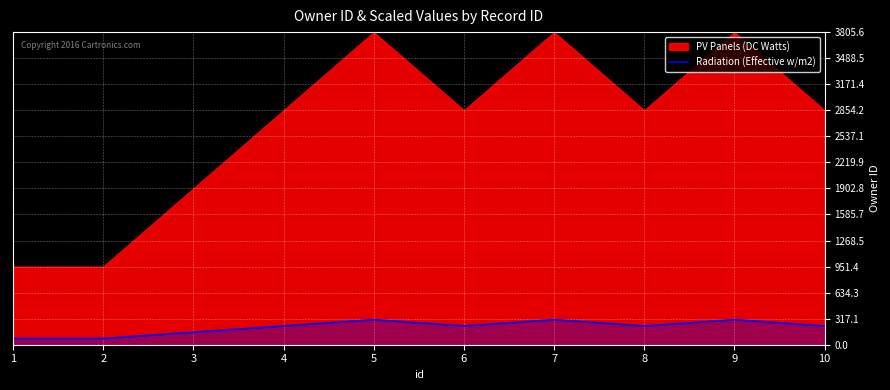

At which category does the chart reach its peak across all series?

5